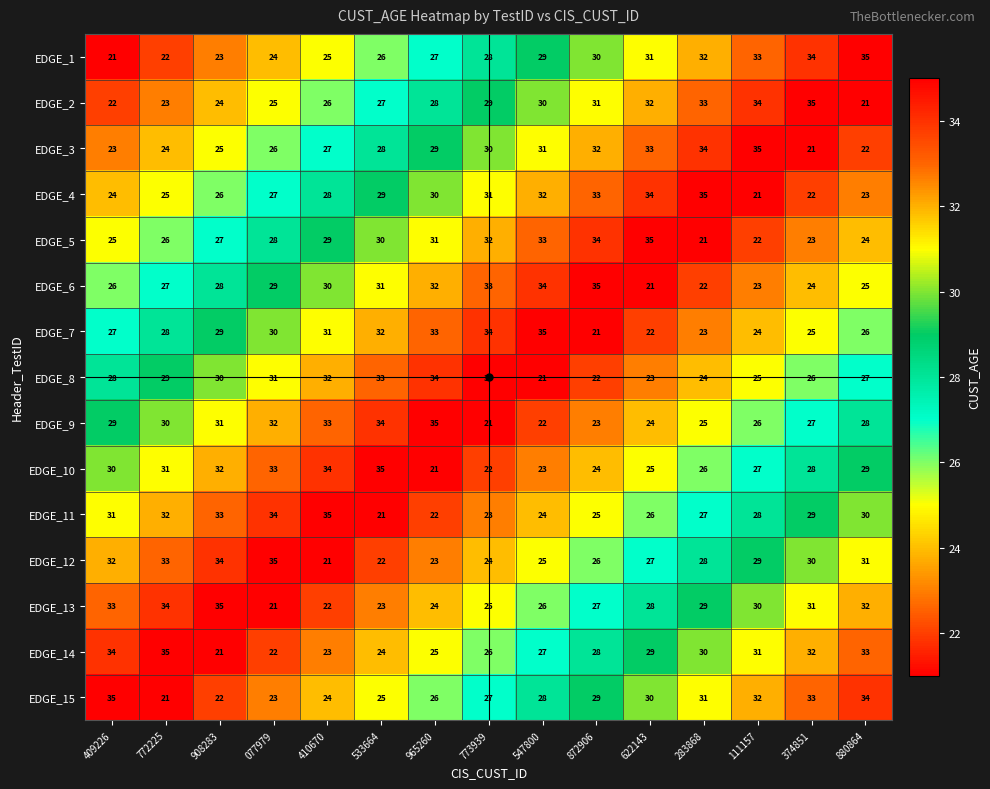

What is the average value of the EDGE_10 series?

28